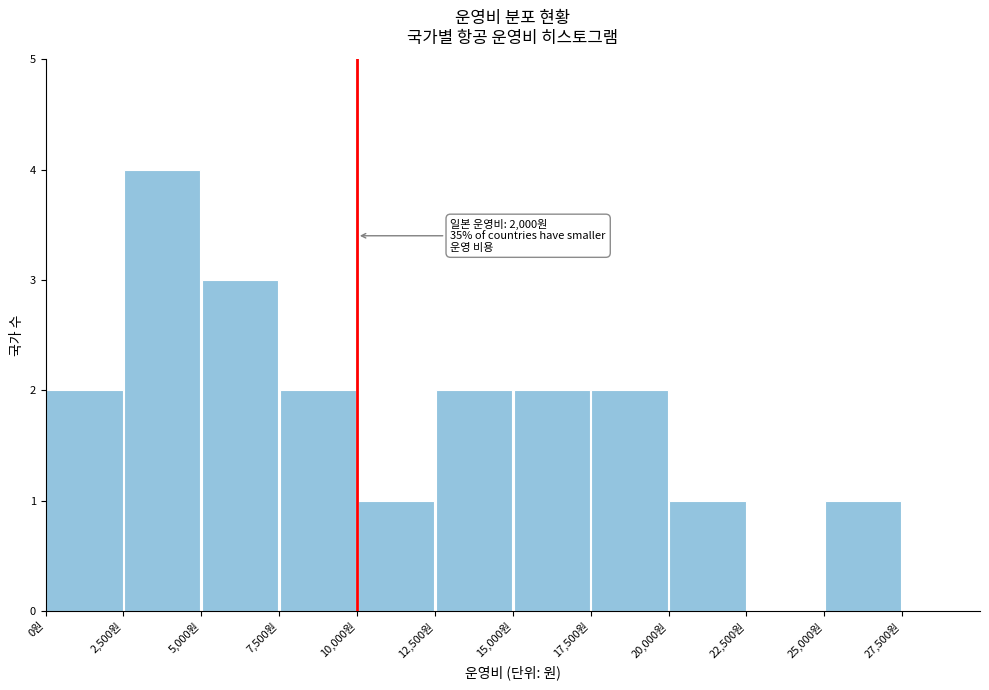

Which range on the x-axis has the tallest bar?

2500 to 5000